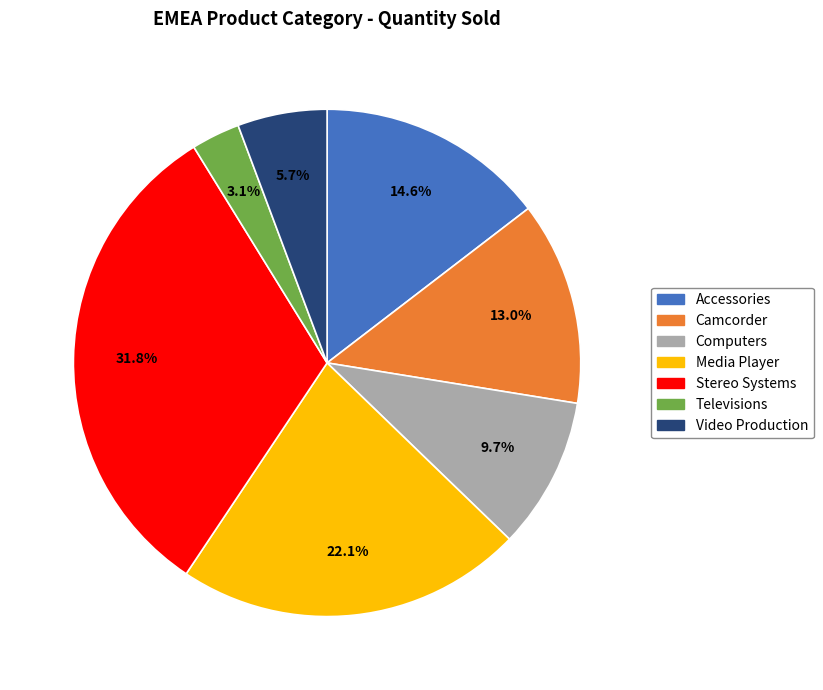

Does Camcorder account for over 50% of the chart?

No